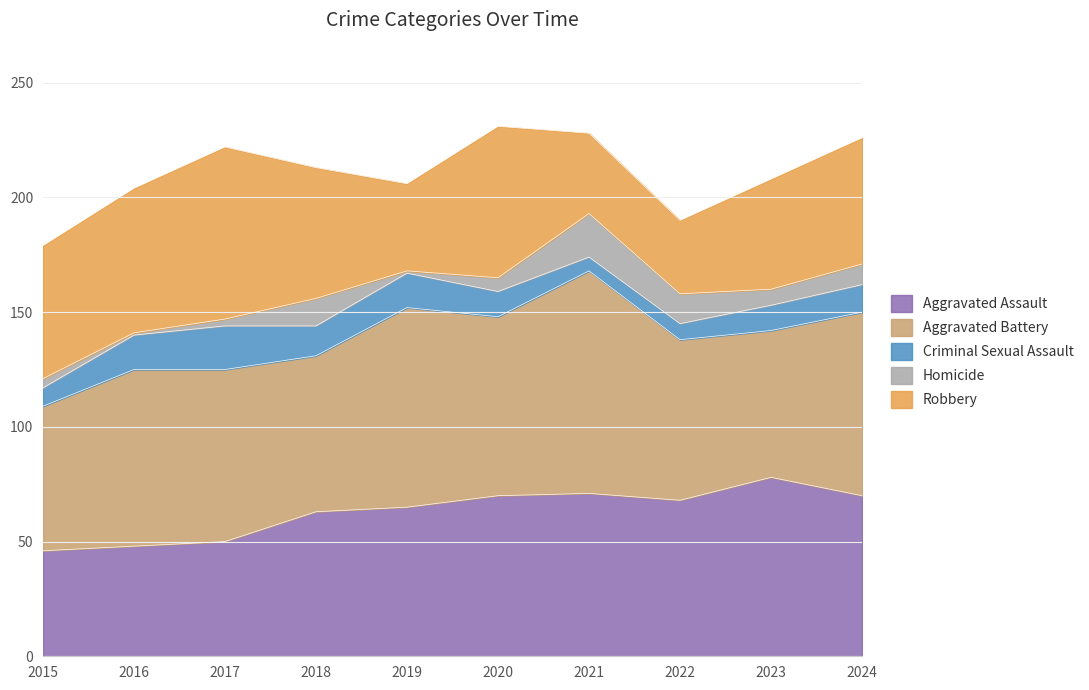

What are all the series names shown in the legend?

Aggravated Assault, Aggravated Battery, Criminal Sexual Assault, Homicide, Robbery